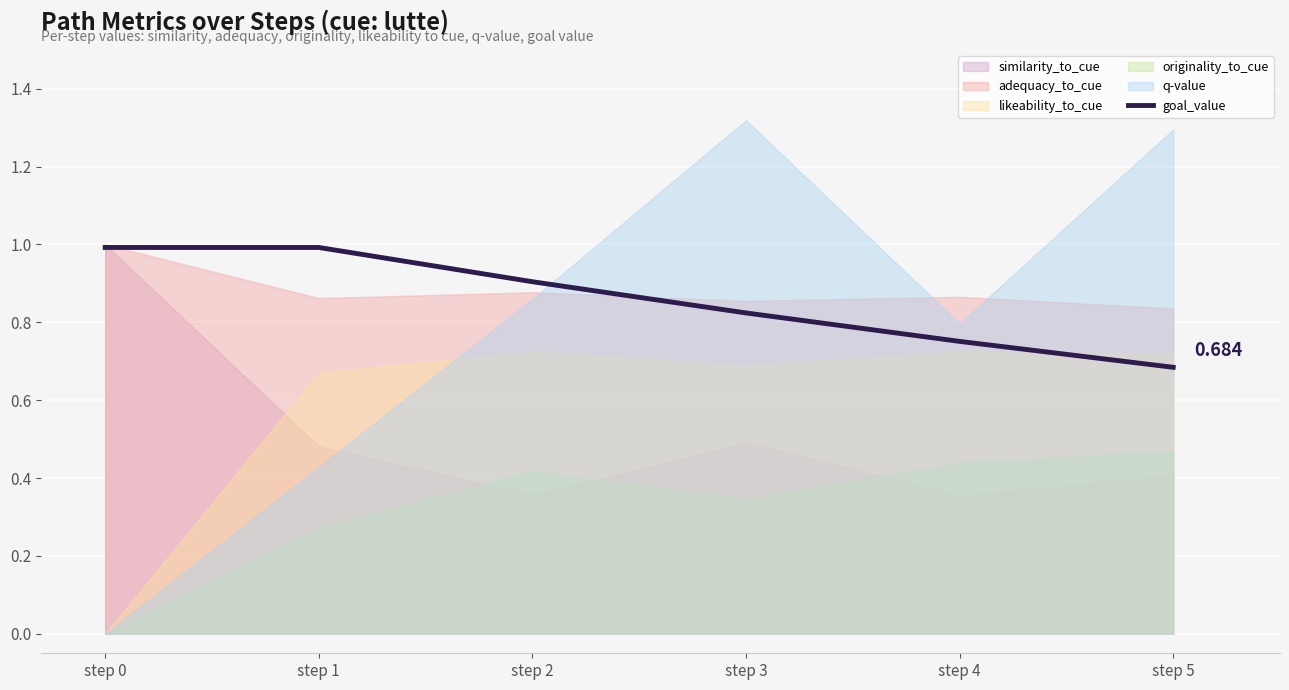

List the labels in order of value, smallest first.

step 5, step 4, step 3, step 2, step 0, step 1